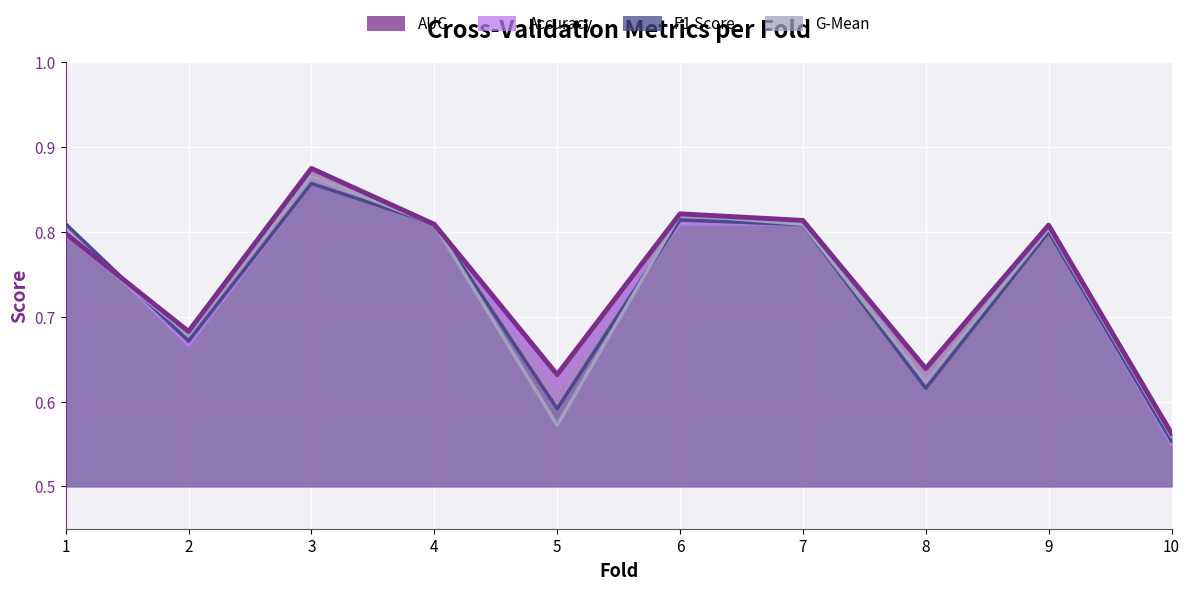

How many interior local peaks does the f1_score series have?

3